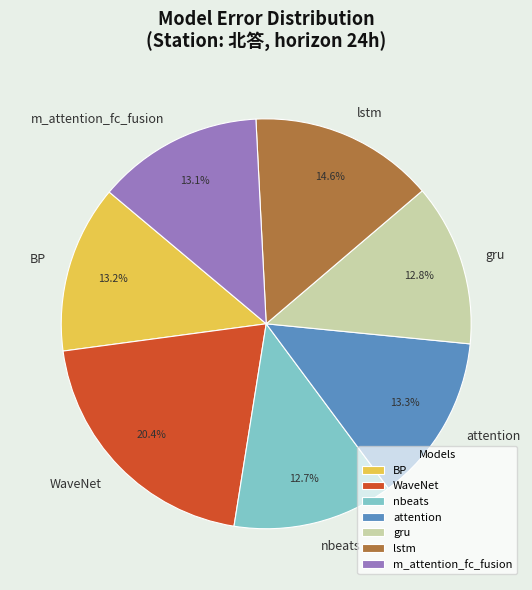

Combined, what portion of the pie is m_attention_fc_fusion and attention?

26.4%